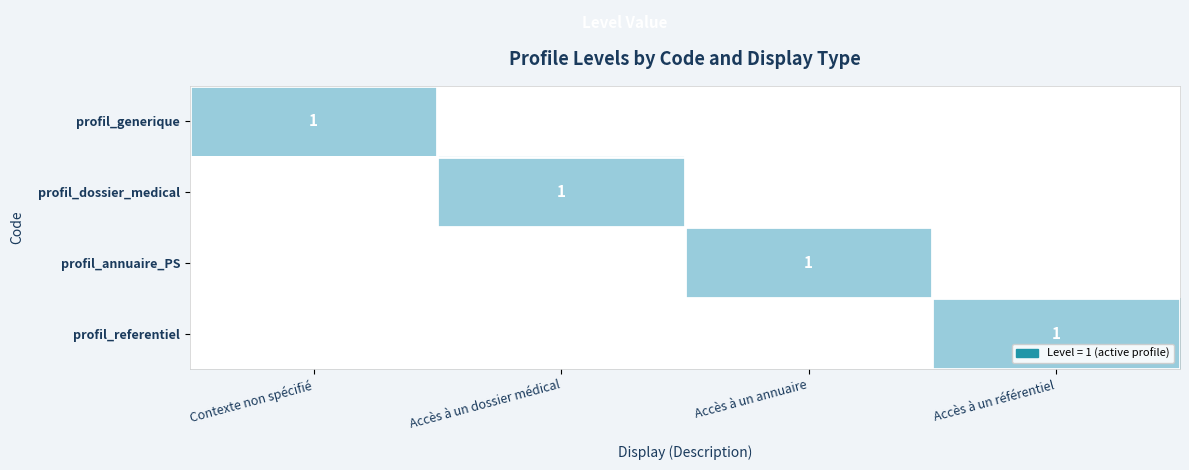

True or false: profil_dossier_medical has a value of 1 at Accès à un dossier médical.

True